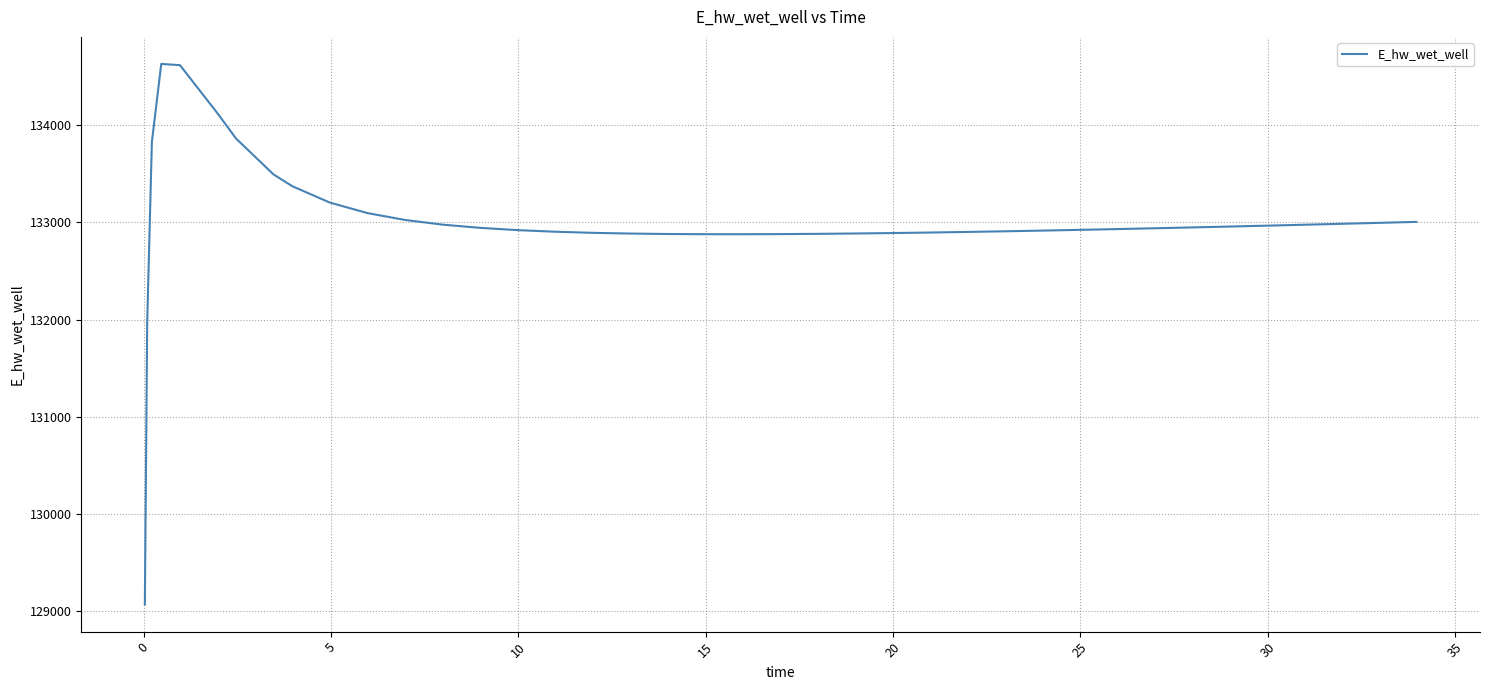

What is the greatest value displayed?

134628.0